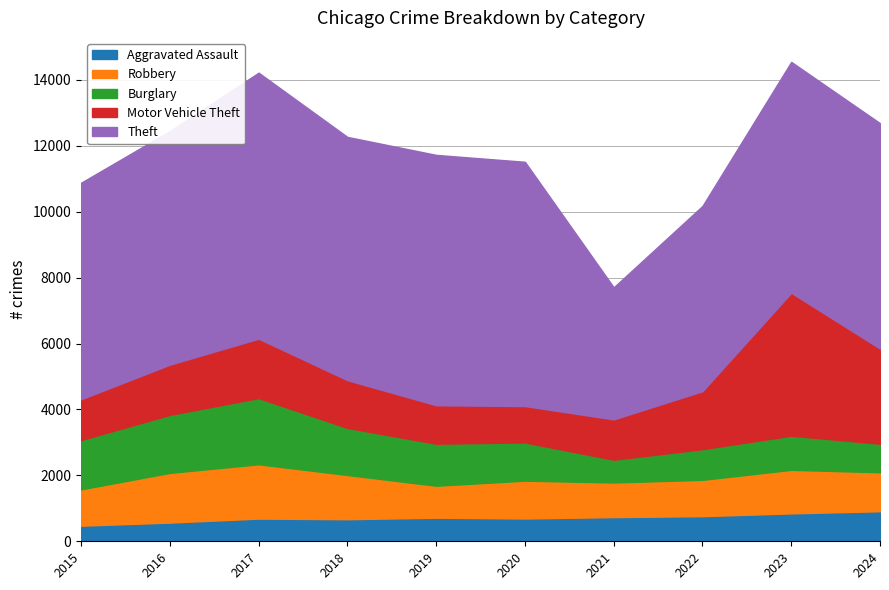

At how many categories does at least one series exceed 5122?

9